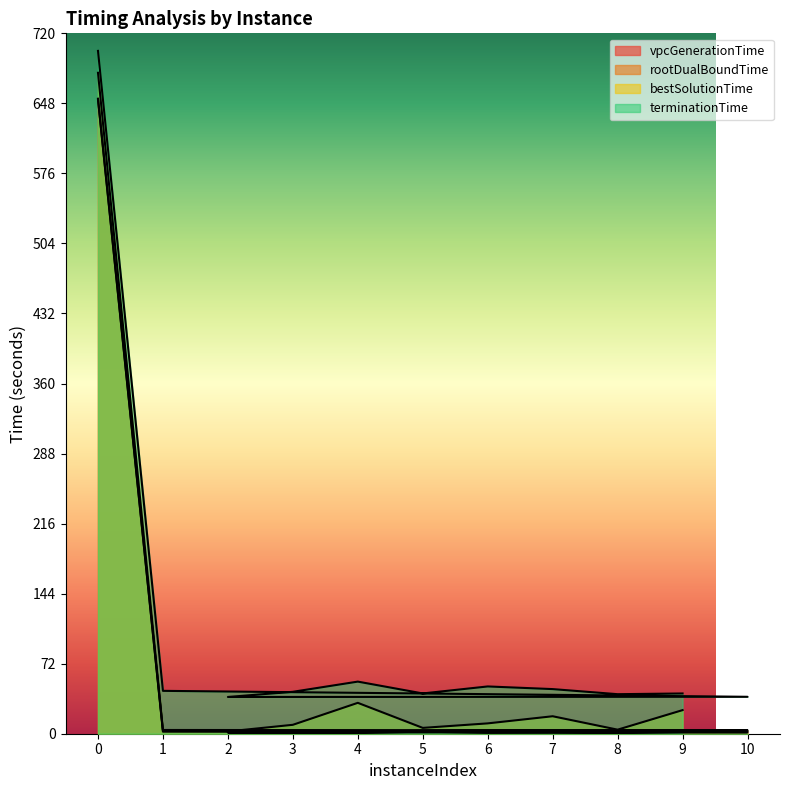

At which category does rootDualBoundTime reach its first local peak?

5